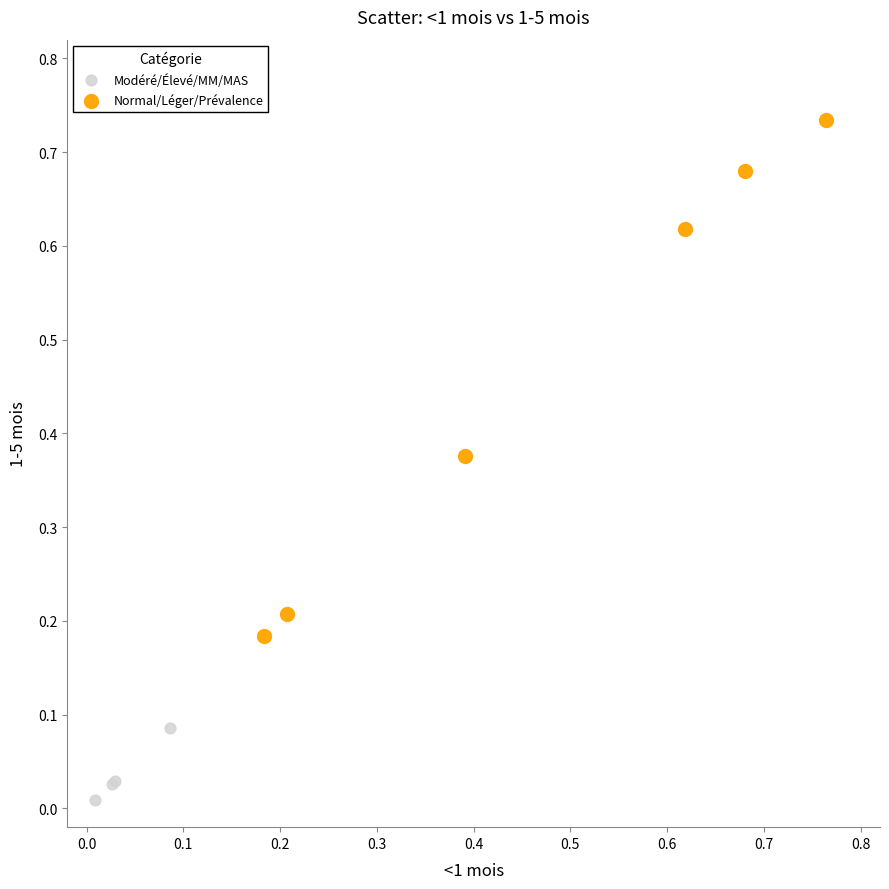

Which series reaches the minimum Y coordinate?

Modéré/Élevé/MM/MAS